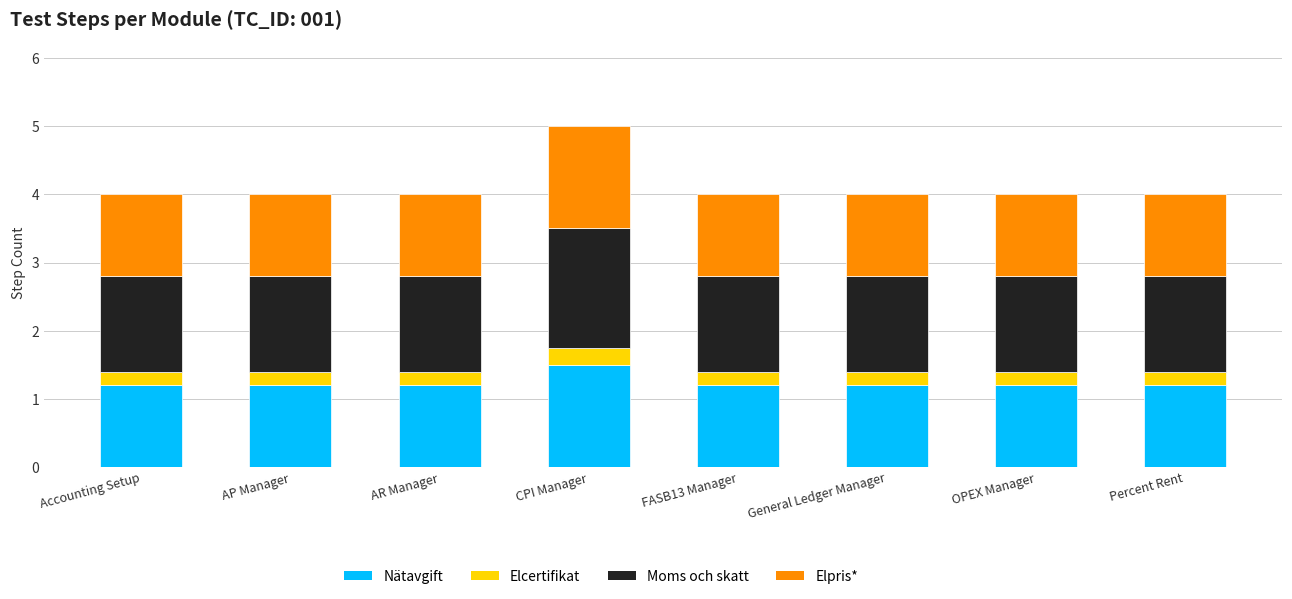

Is it true that Nätavgift equals 1.9 at AP Manager?

False